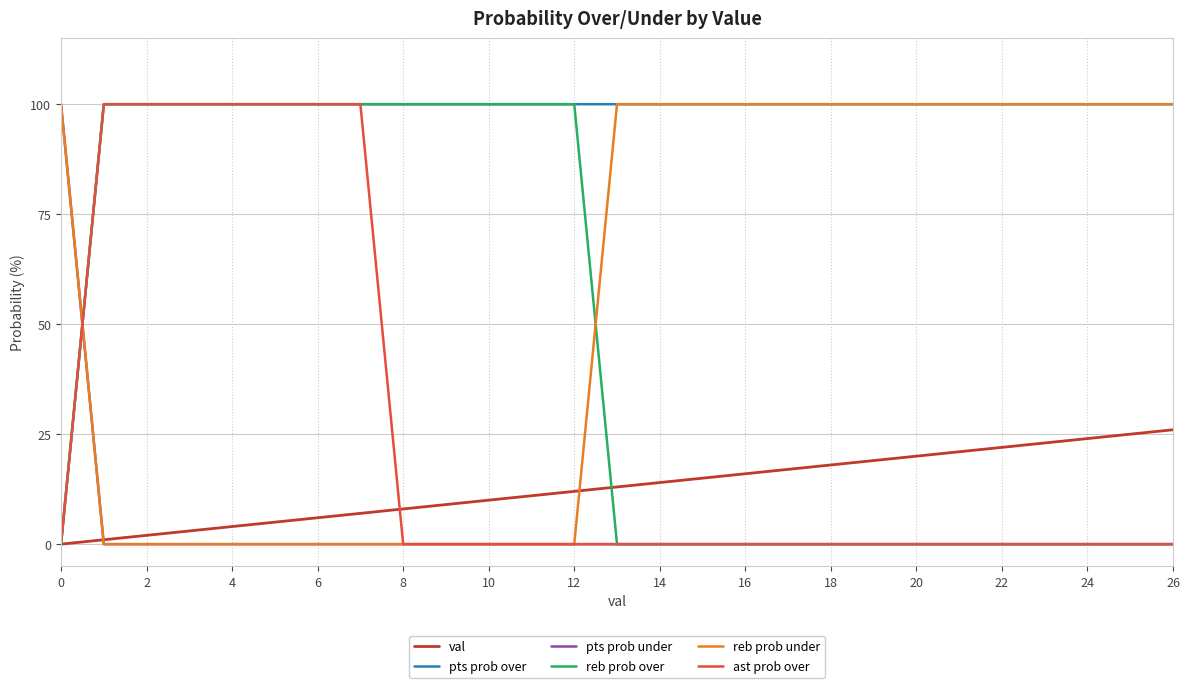

How many lines are shown in the chart?

6